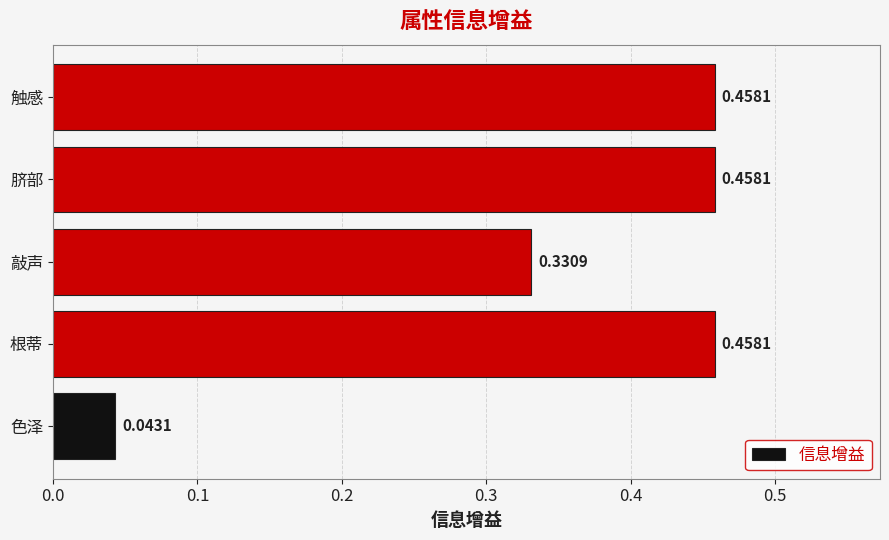

Which label corresponds to the smallest value in the chart?

色泽